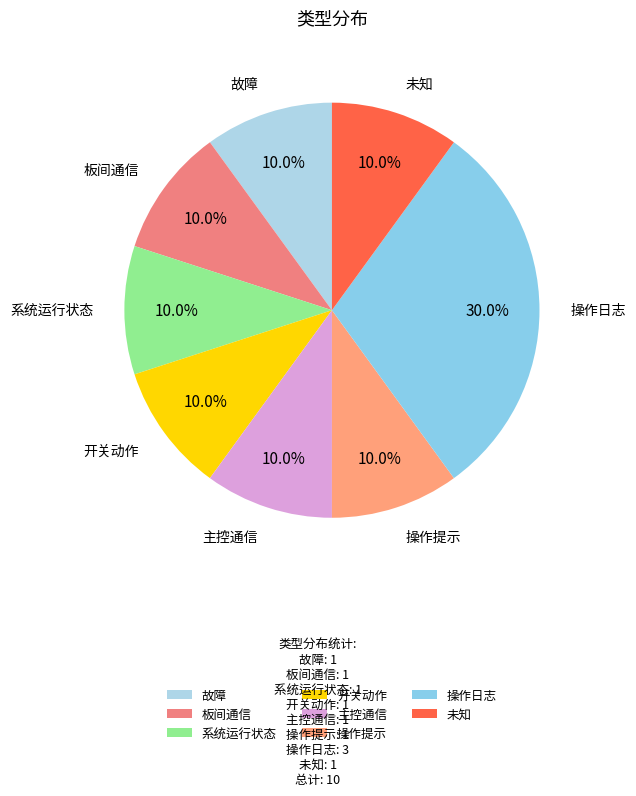

Does 主控通信 represent more than half of the total?

No